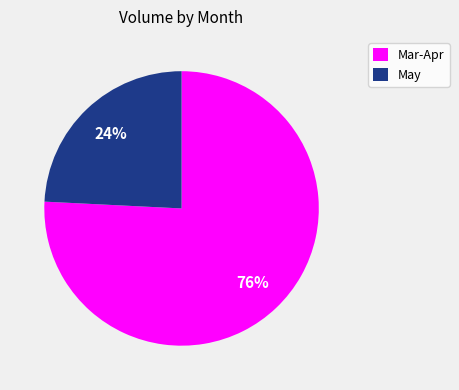

The May slice represents 14% of the pie. True or false?

False